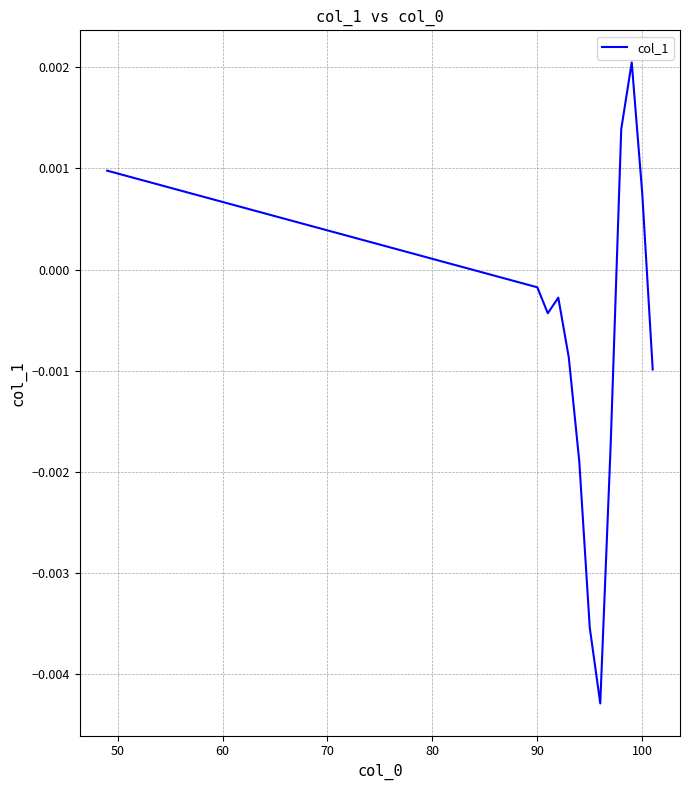

Count the number of categories in the chart.

13